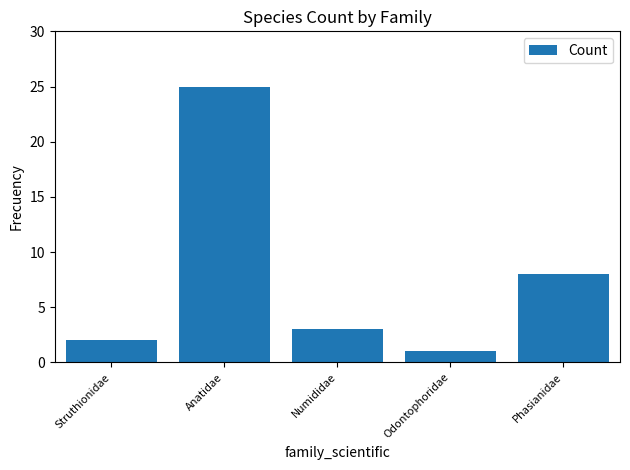

What is the difference between the values at Phasianidae and Struthionidae?

6